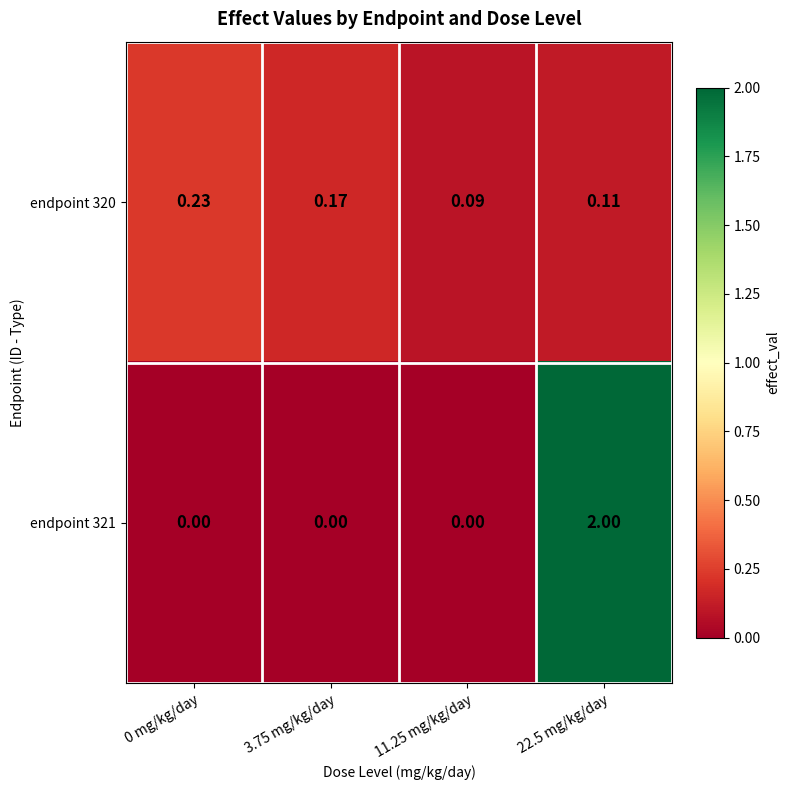

Is the value of endpoint 320 at 3.75 mg/kg/day greater than the value of endpoint 321 at 0 mg/kg/day?

Yes